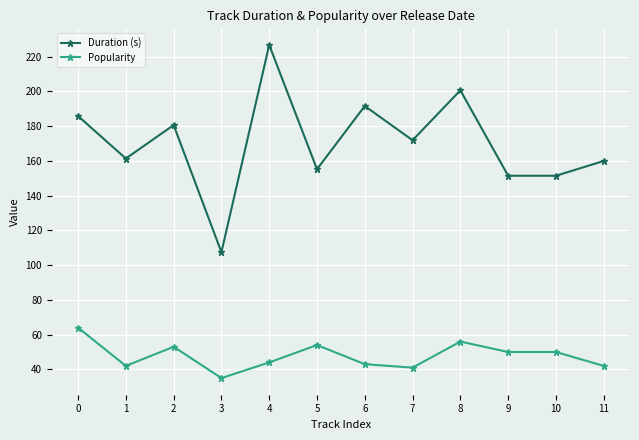

True or false: Duration (s) and Popularity cross at least once.

False